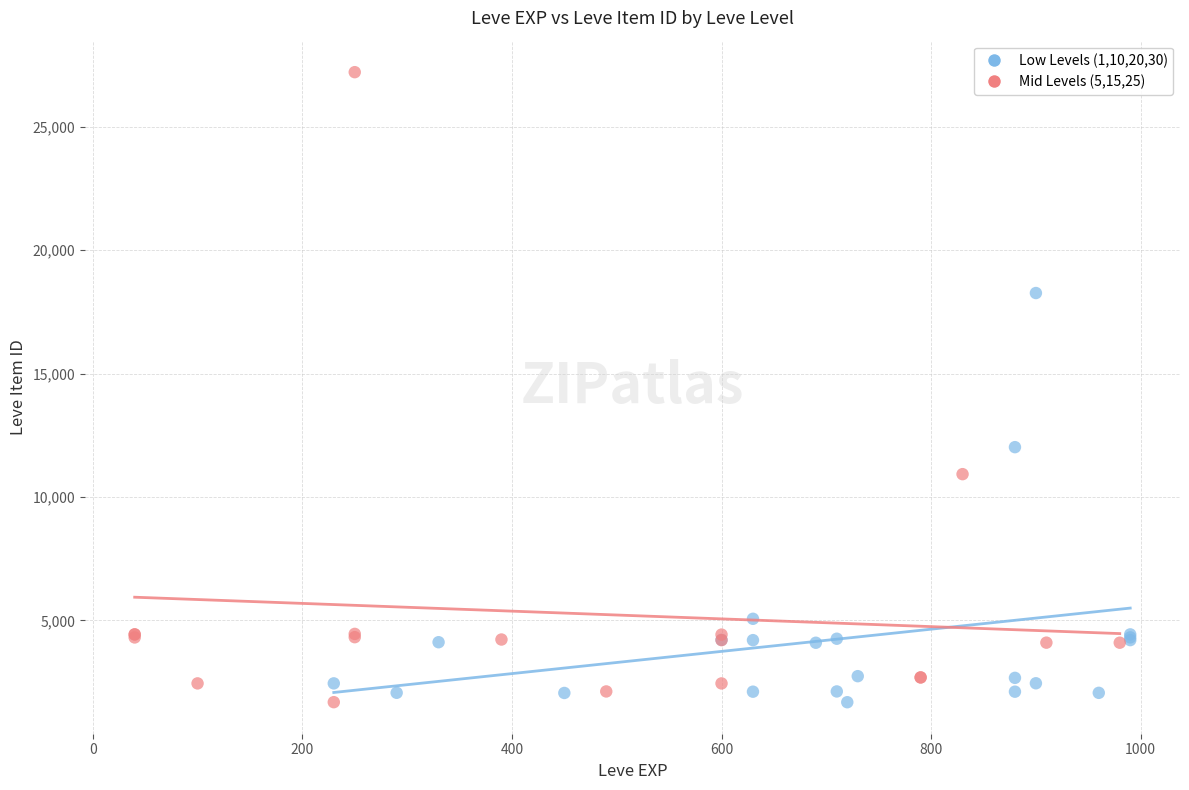

Which series contains the highest Y value?

Mid Levels (5,15,25)